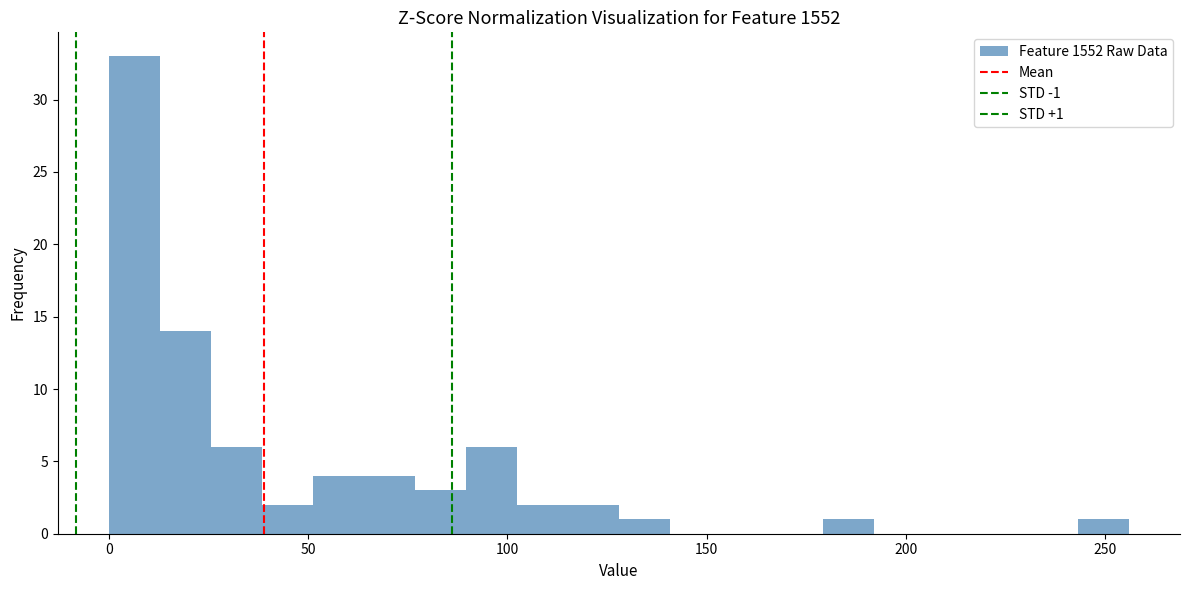

Read against the x-axis, roughly where is the centre of the tallest bar?

5